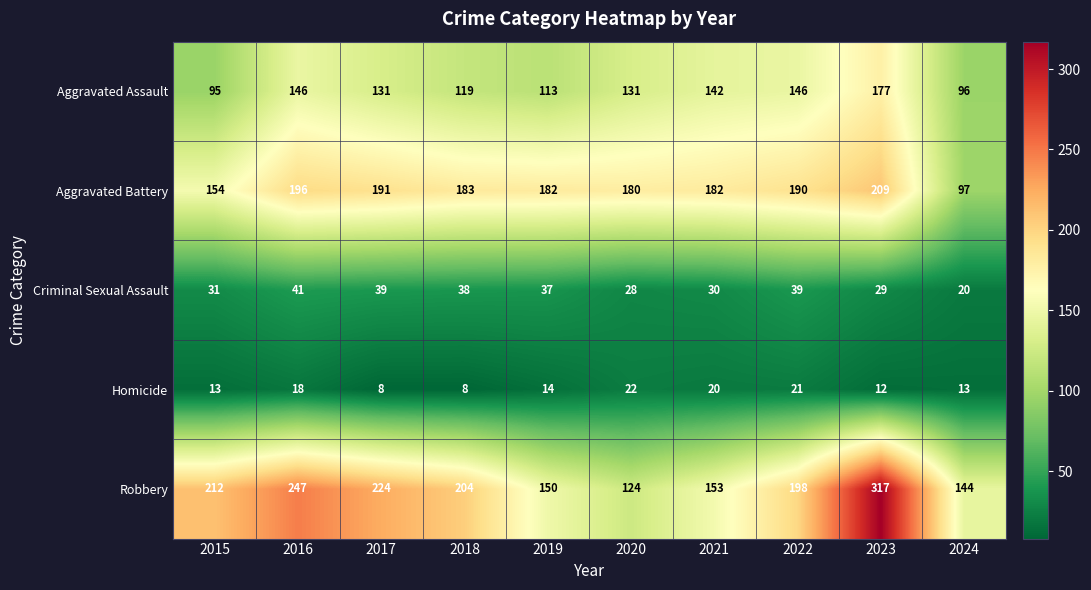

Which series has the largest range (max minus min)?

Robbery